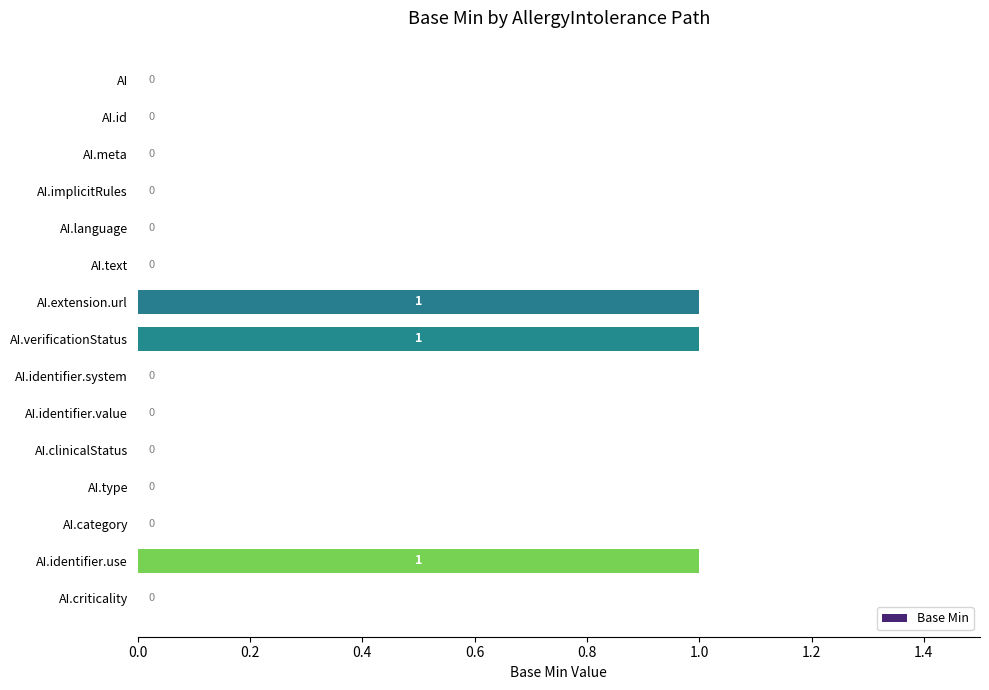

What is the sum of all values?

3